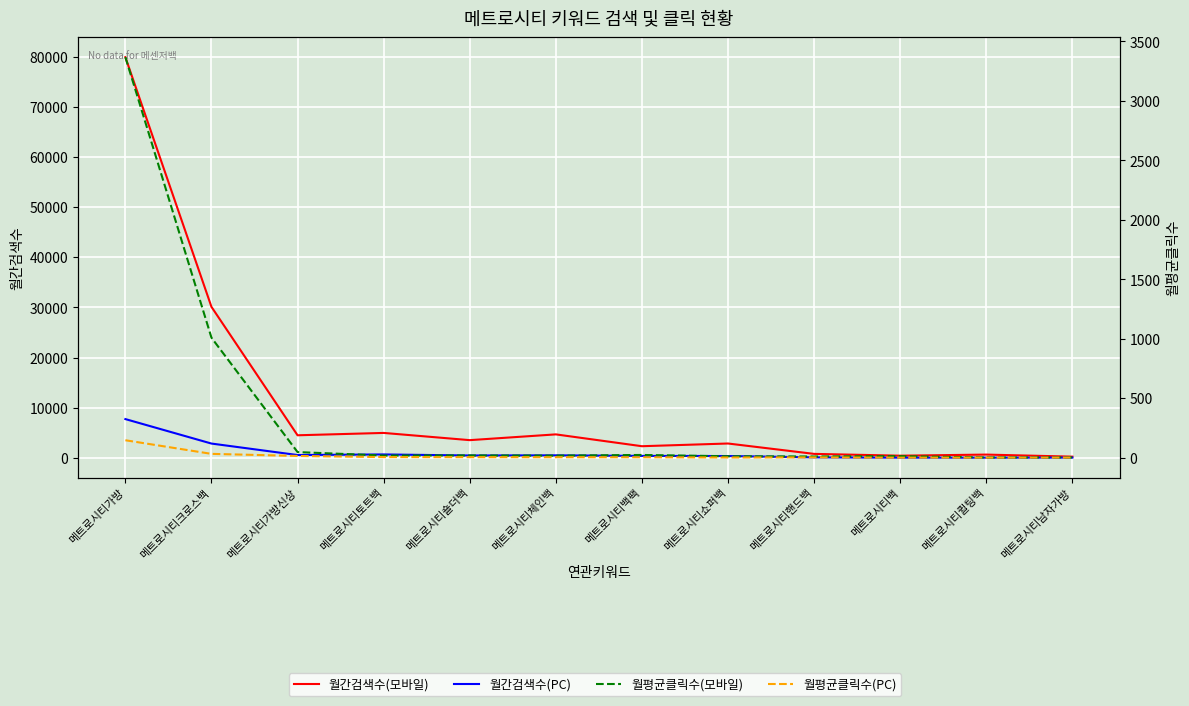

What are all the series names shown in the legend?

월간검색수(모바일), 월간검색수(PC), 월평균클릭수(모바일), 월평균클릭수(PC)